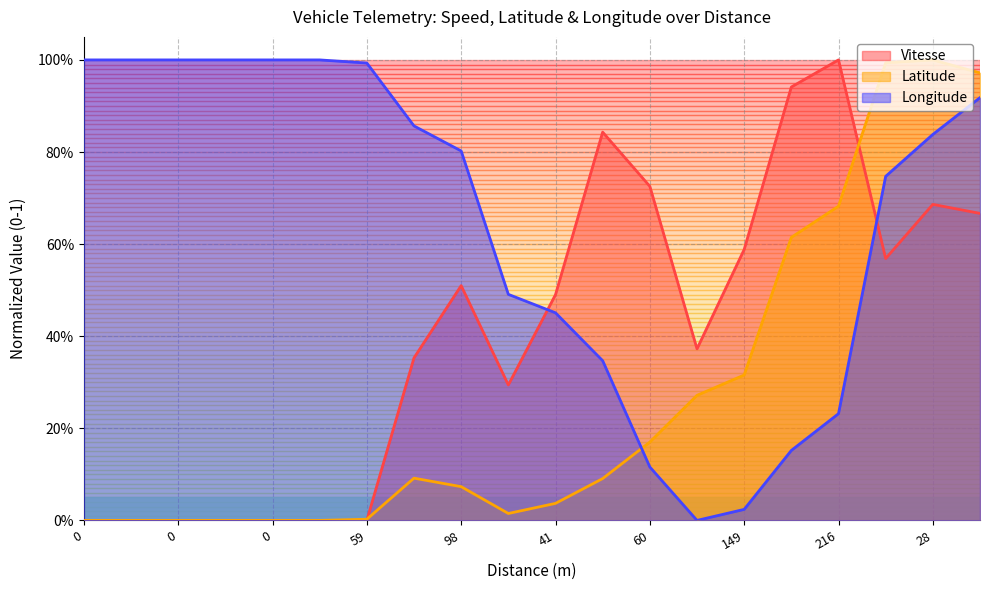

What is the total value across all series at 0?

1.0